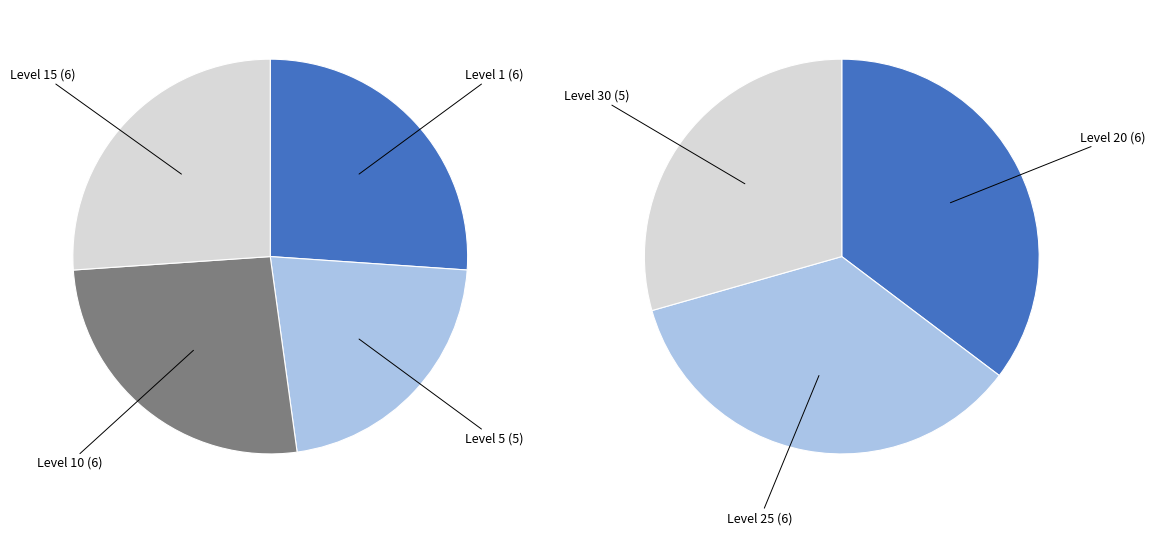

Is Level 30 the majority of the pie?

No